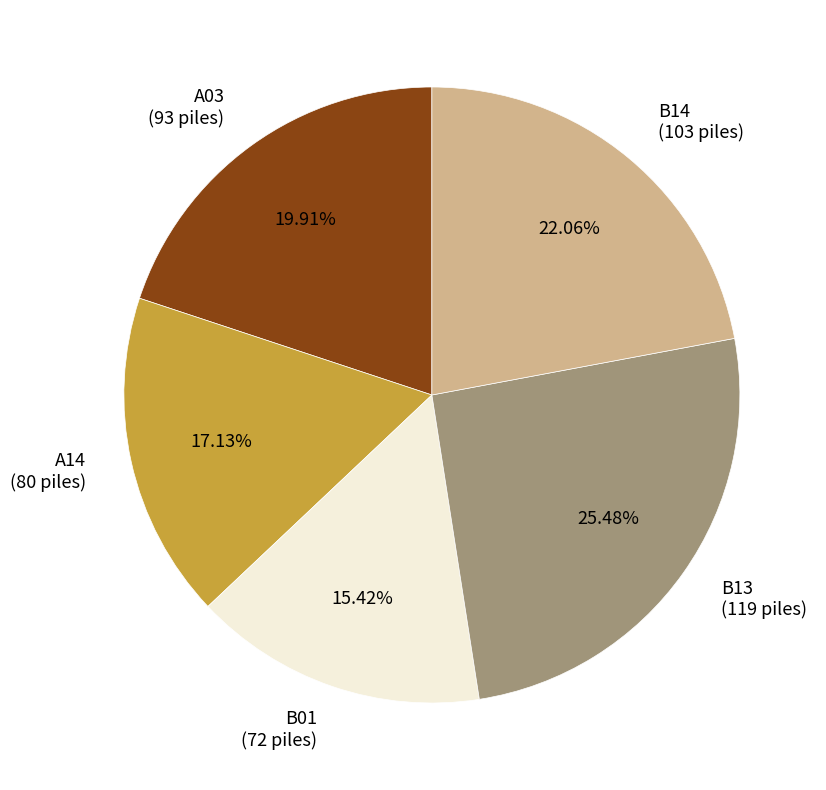

How many segments does this pie chart have?

5